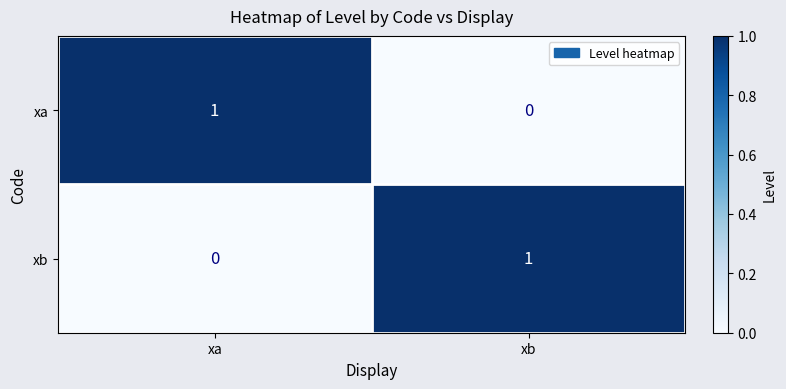

Reading right to left, extract all data points from this chart.

xa: xb=0	xa=1
xb: xb=1	xa=0